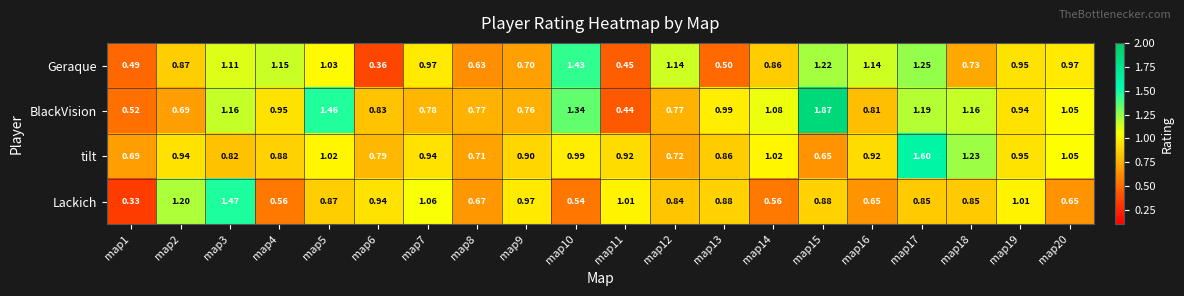

What is the difference between the highest and lowest values at map8?

0.1